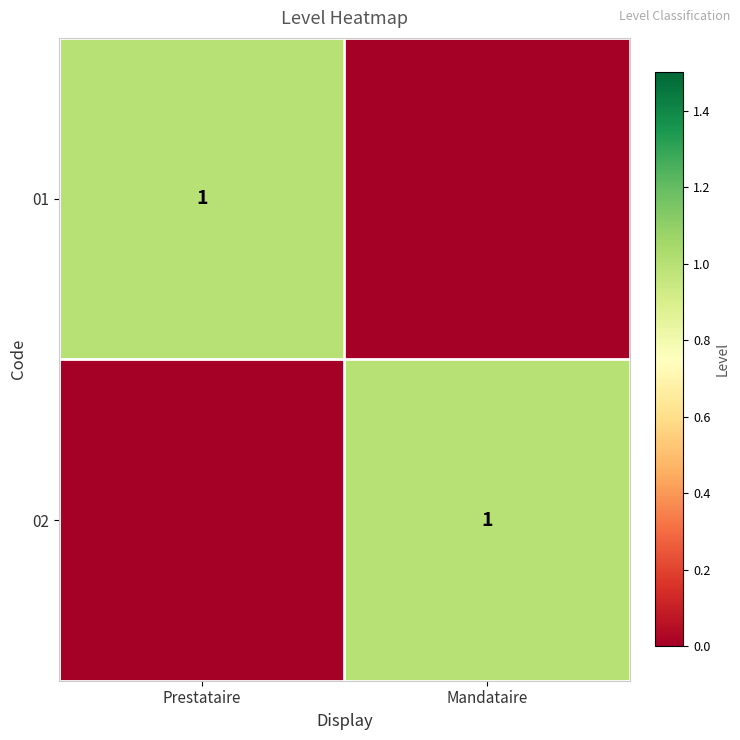

Is it true that 02 equals 1 at Mandataire?

True